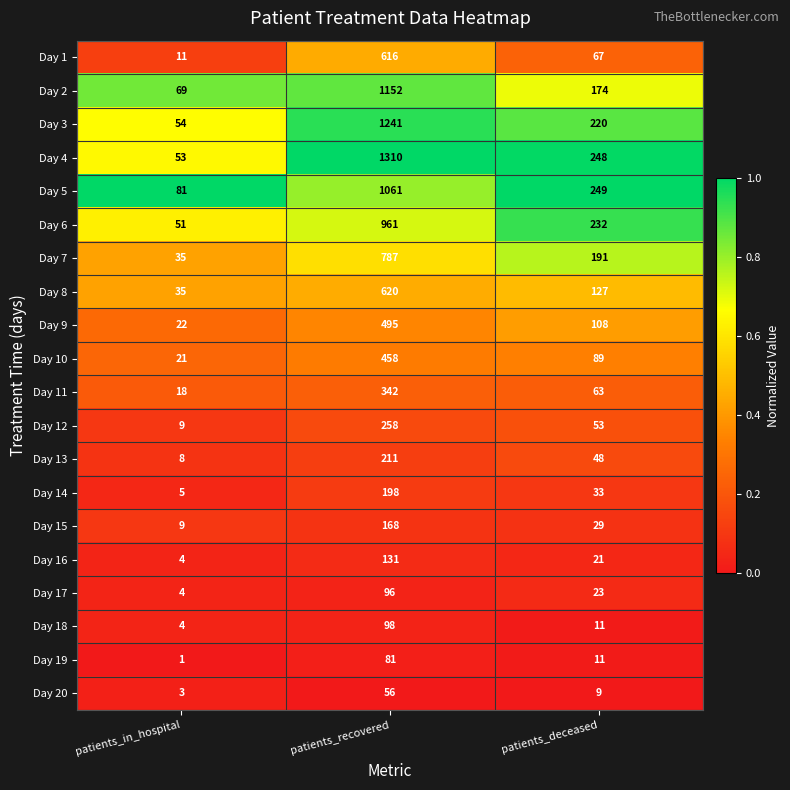

The Day 7 series shows 35 at patients_in_hospital. True or false?

True